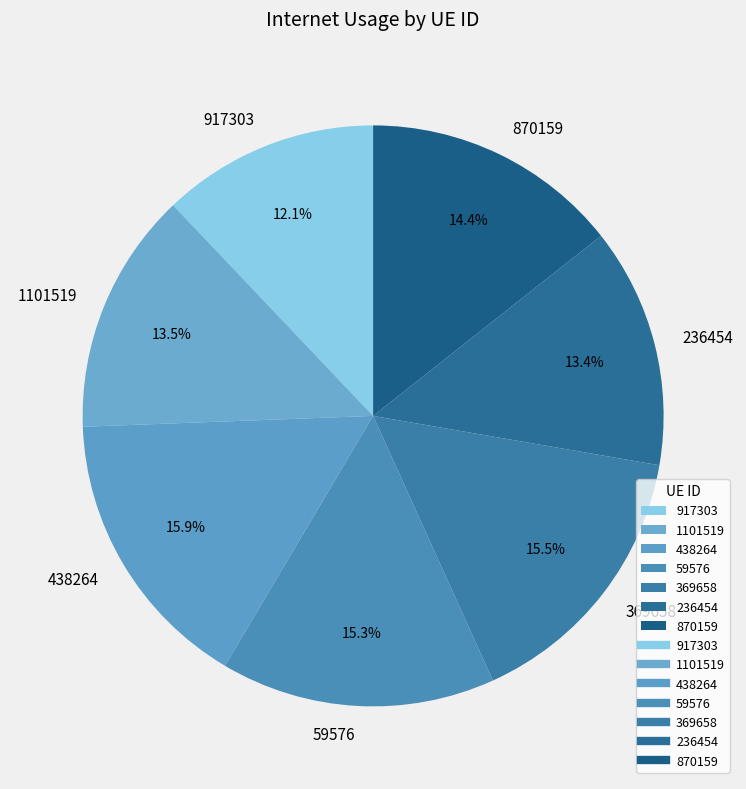

True or false: 917303 accounts for 12% of the total.

True